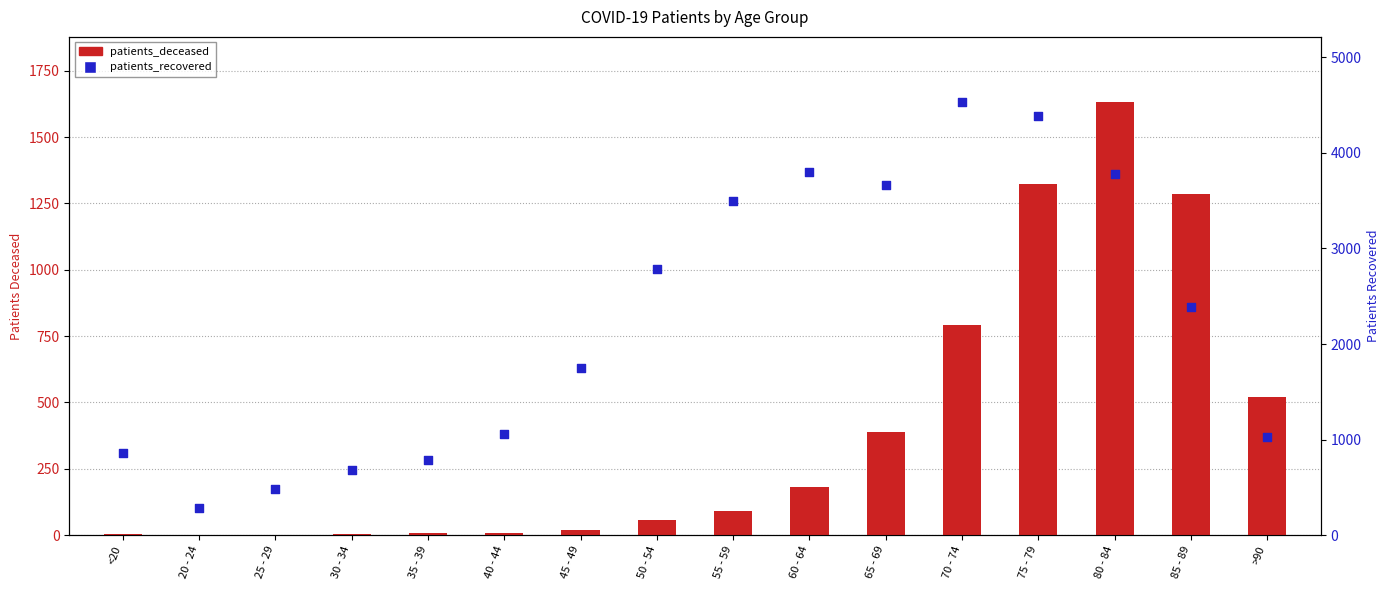

At how many categories does at least one series exceed 3039?

6